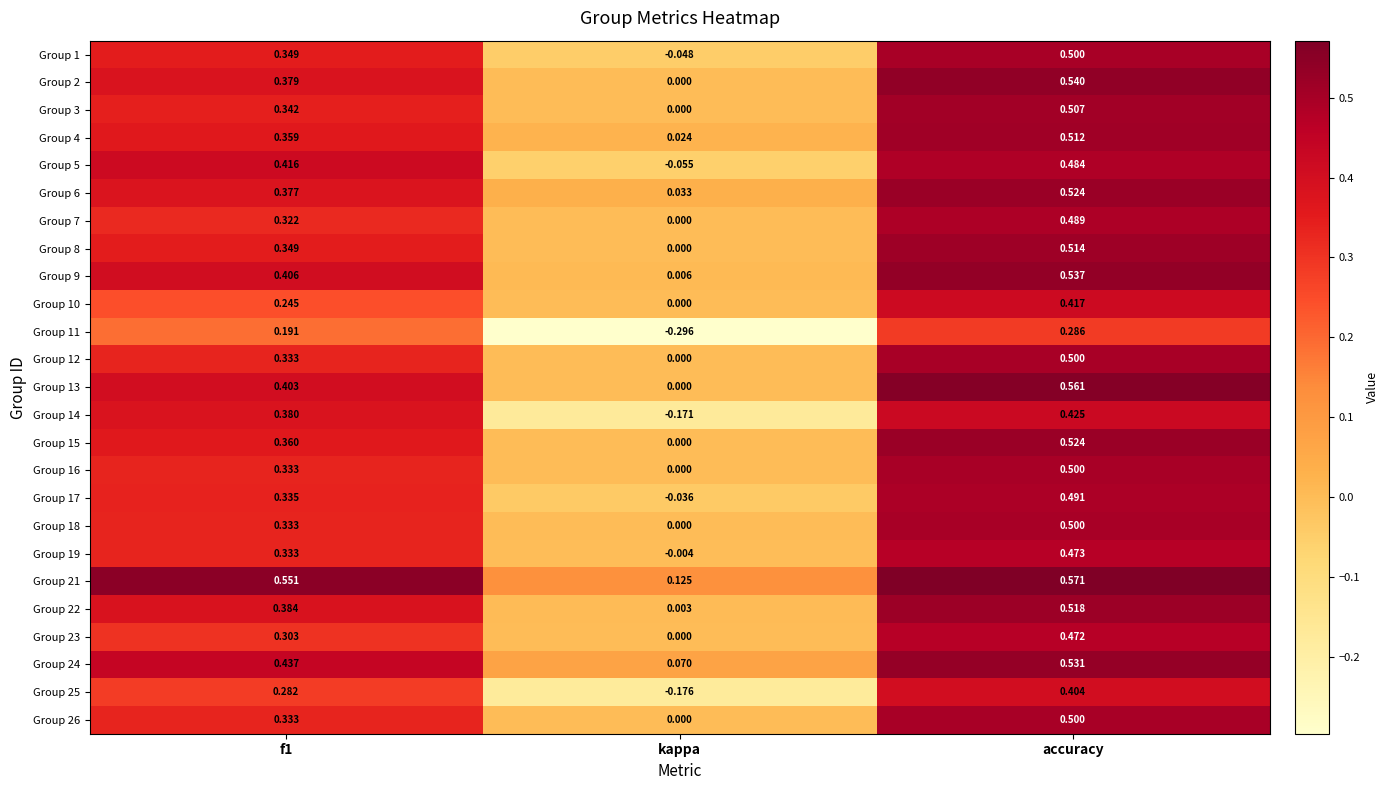

How many distinct data groups are displayed?

25